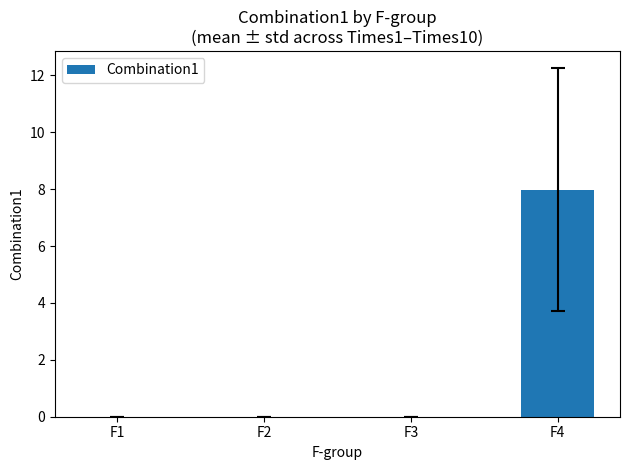

What is the average value?

2.0